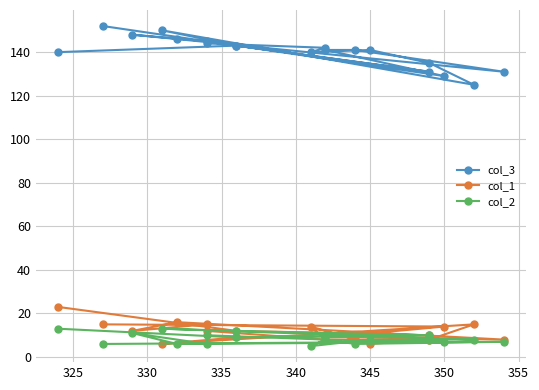

What is the label of the 17th point from the right?

330